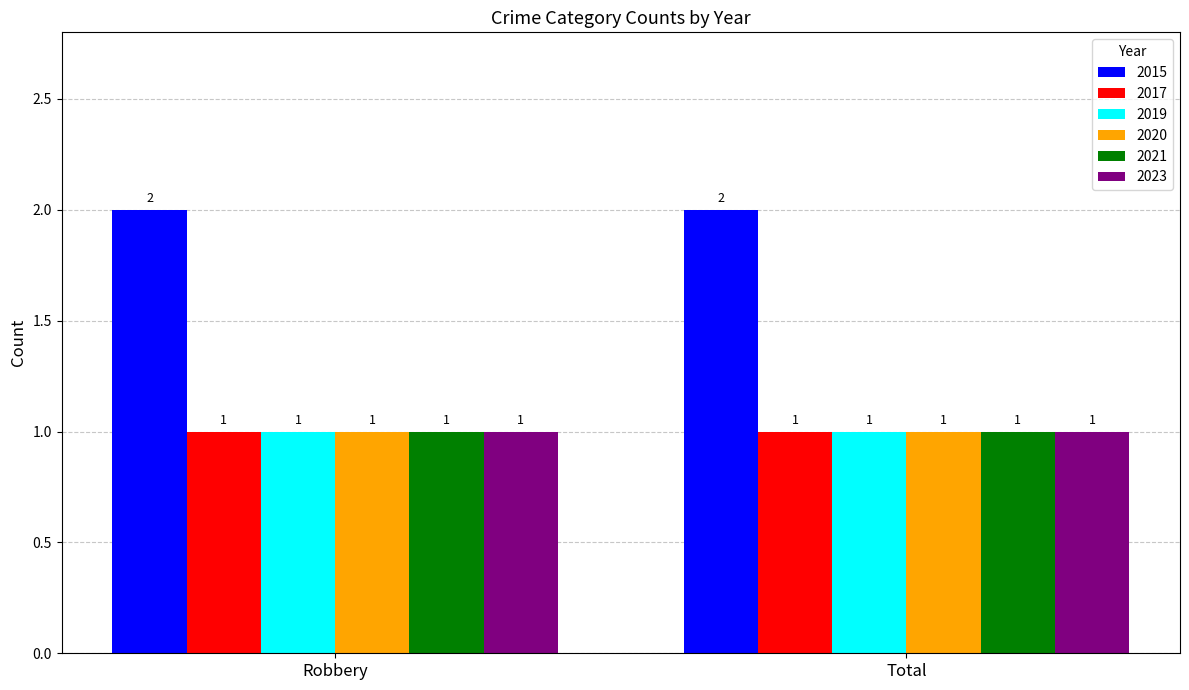

Is the value of 2023 at Total greater than the value of 2015 at Total?

No